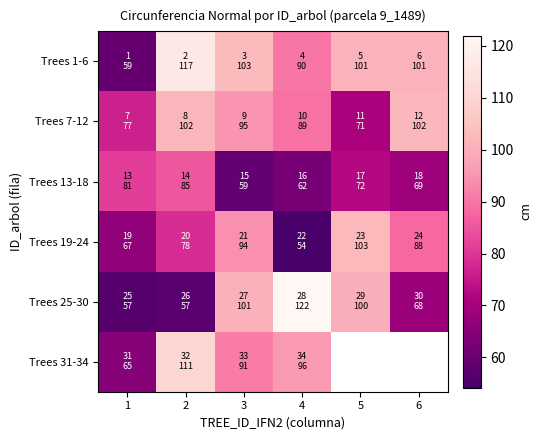

What is the highest value of the Trees 1-6 series?

116.7